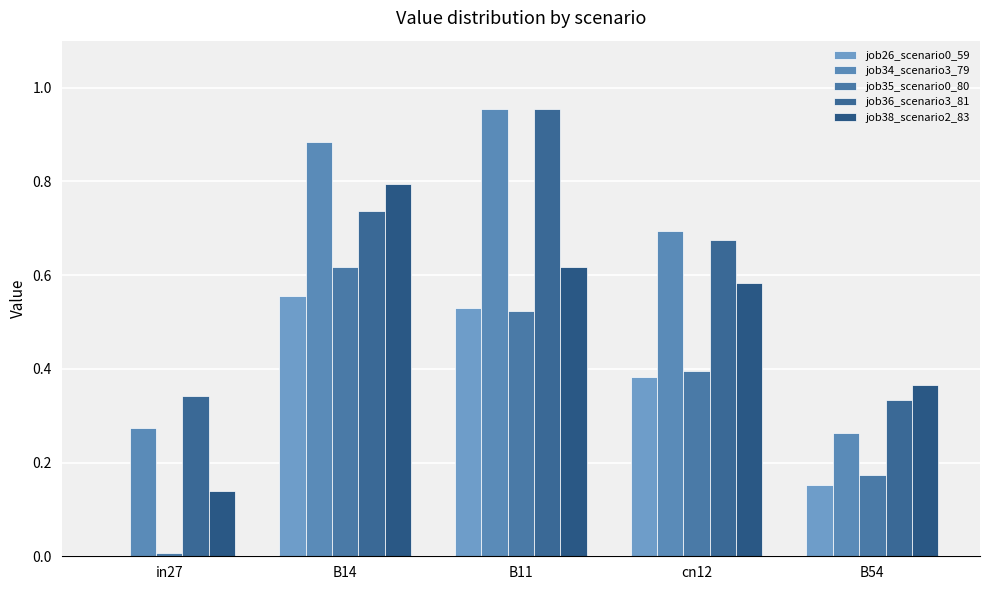

What is the difference between the maximum and minimum values in the job36_scenario3_81 series?

0.6